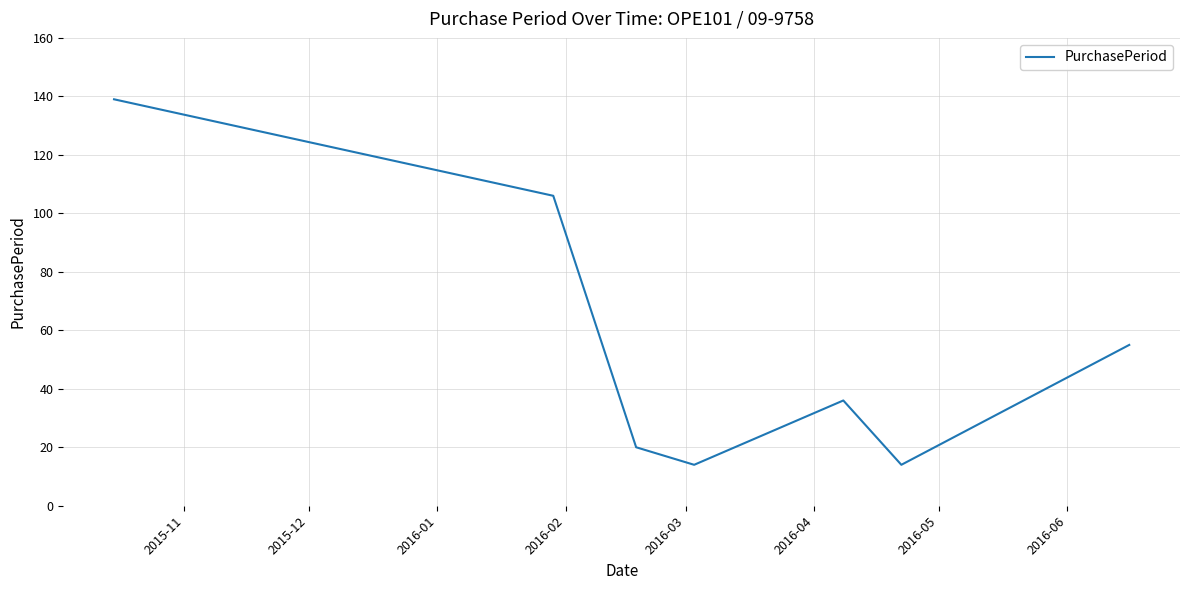

True or false: there are more than 2 points higher than both neighbors.

False